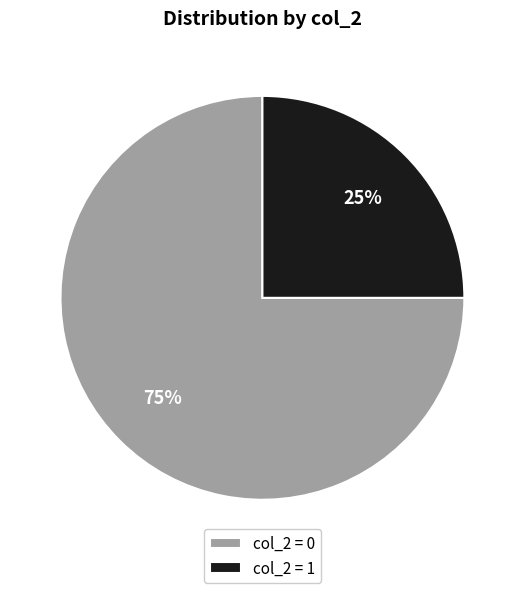

Rank the categories by value from highest to lowest.

col_2 = 0, col_2 = 1